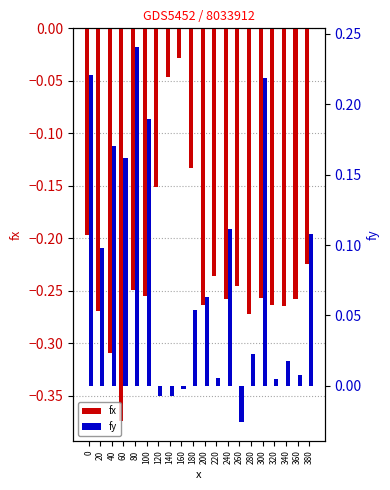

Which has a higher value, 360 or 180?

180